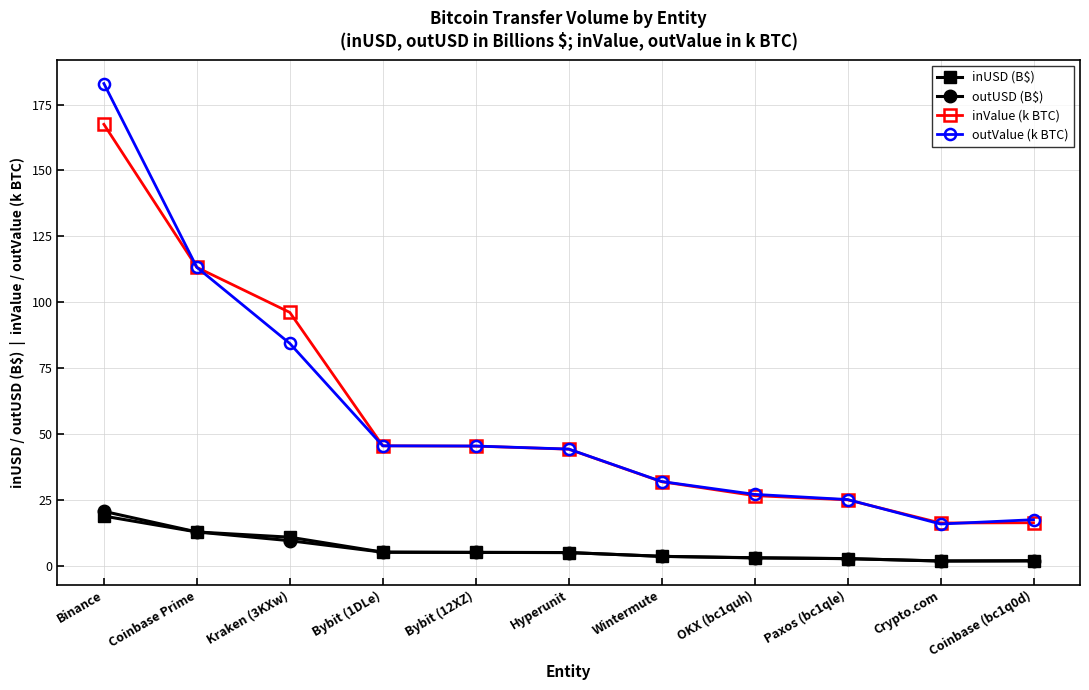

Between Bybit (12XZ) and Paxos (bc1qle), which series saw the biggest shift?

inValue (k BTC)